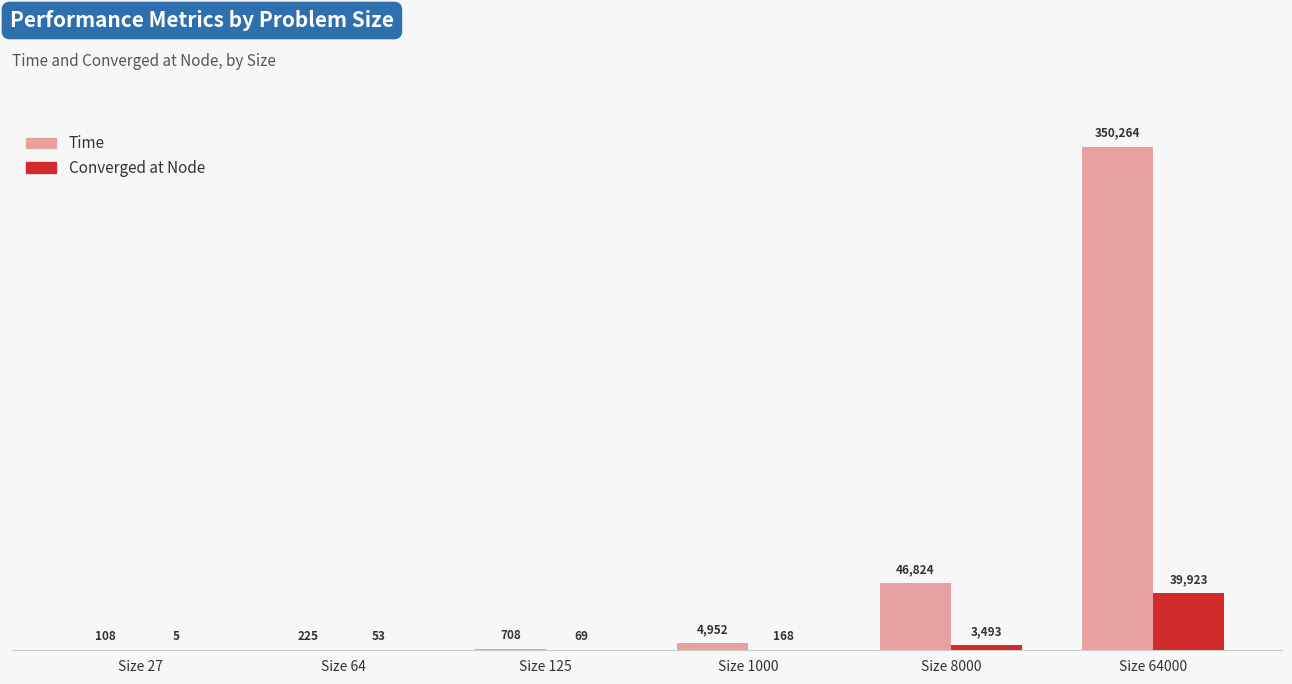

What are all the series names shown in the legend?

Time, Converged at Node